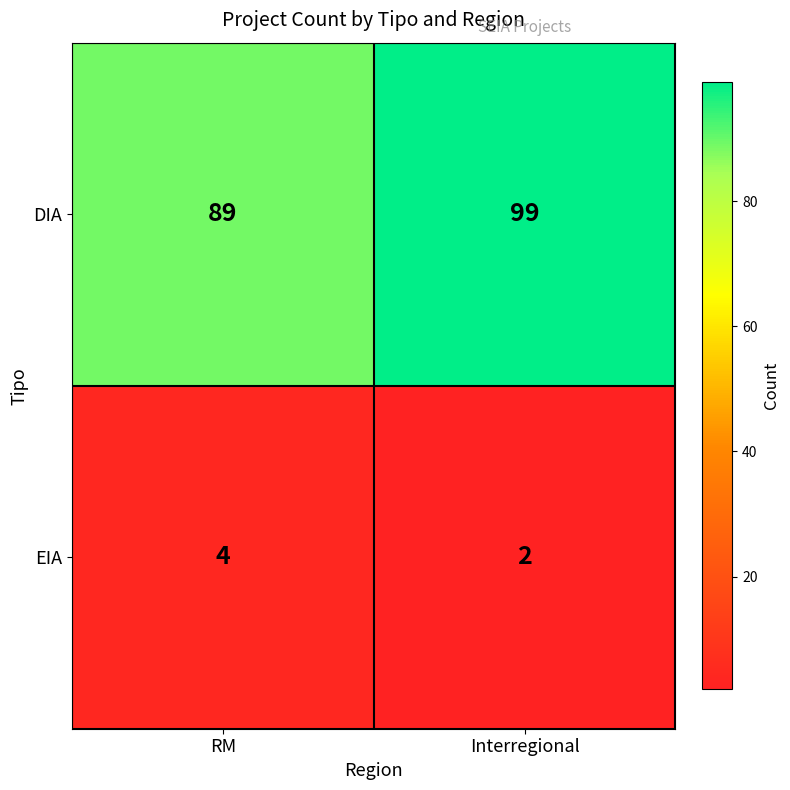

Is it true that EIA equals 4 at RM?

True